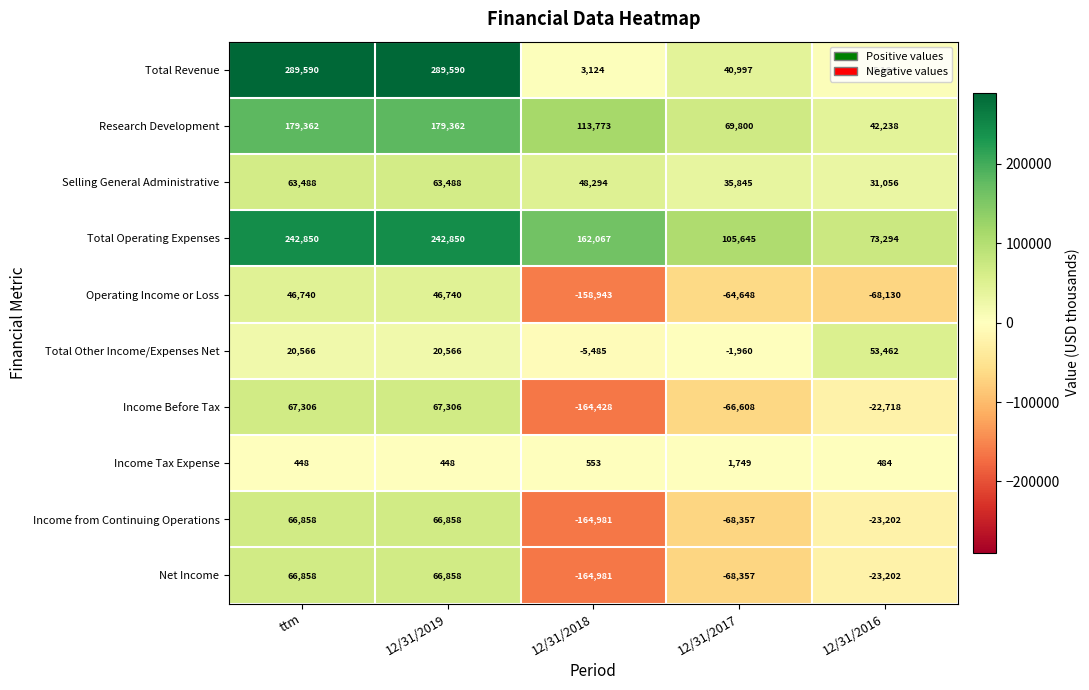

What is the average value of the Net Income series?

-24565